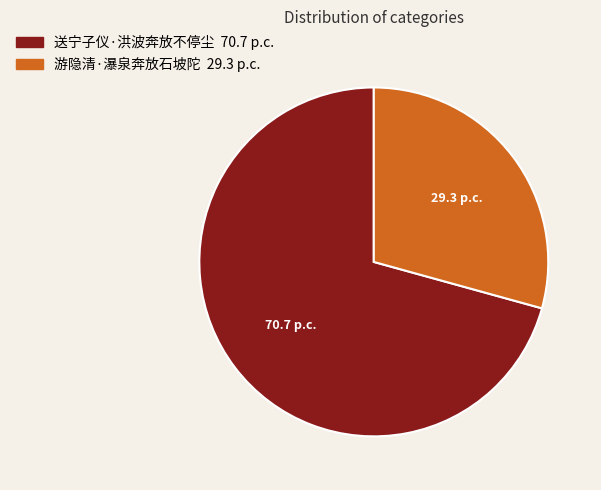

Rank the categories by value from highest to lowest.

送宁子仪·洪波奔放不停尘, 游隐清·瀑泉奔放石坡陀